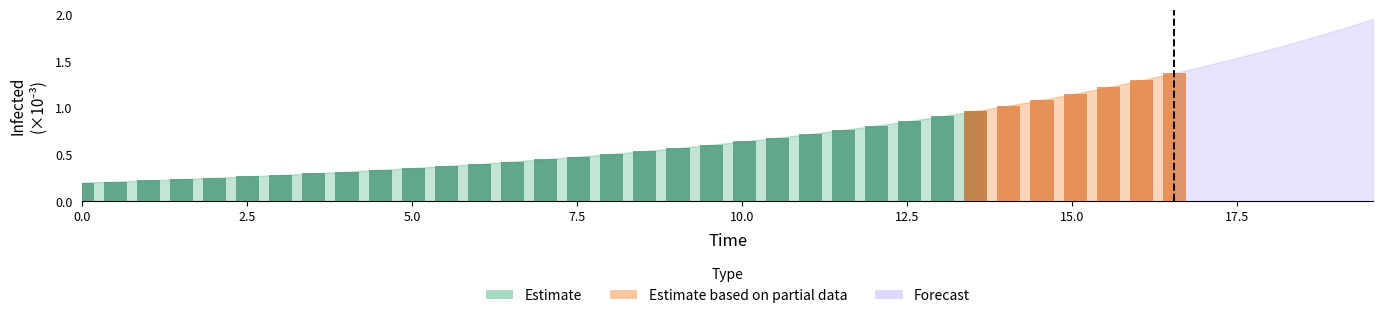

Does the chart contain any negative values?

No